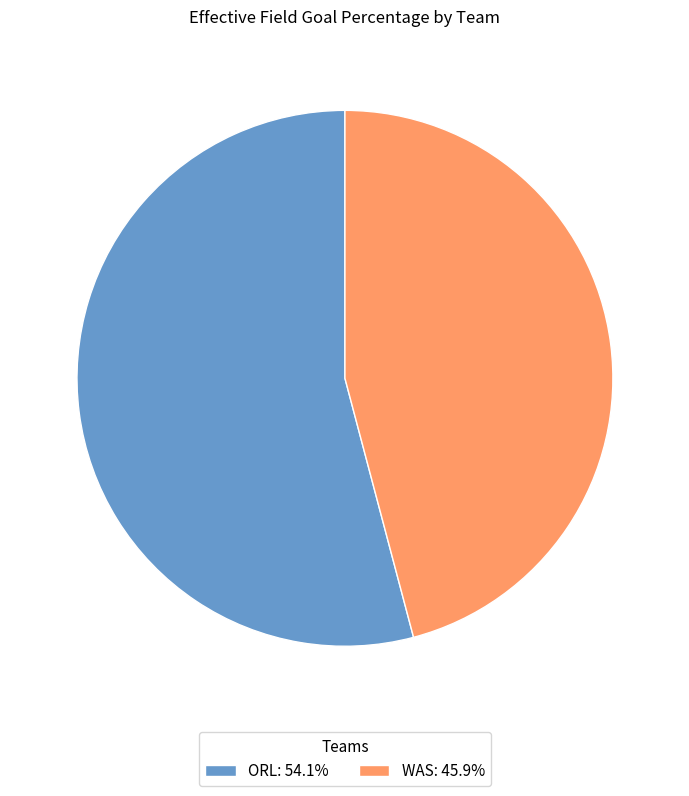

The ORL slice represents 63% of the pie. True or false?

False